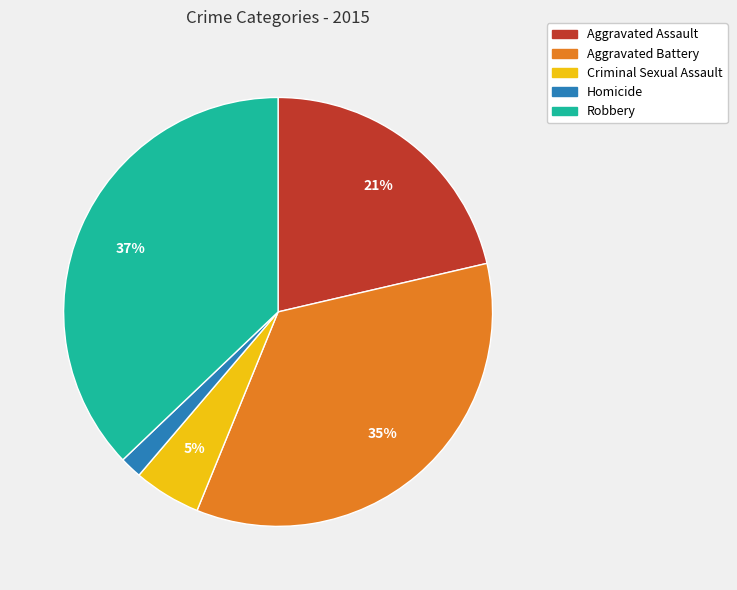

Combined, do Aggravated Battery and Homicide account for over 50%?

No